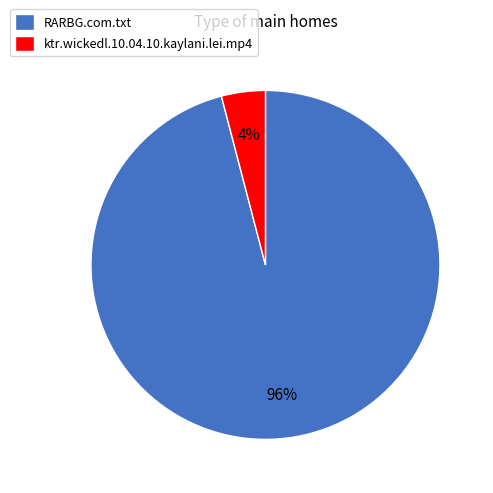

Is there a majority slice in this chart?

Yes